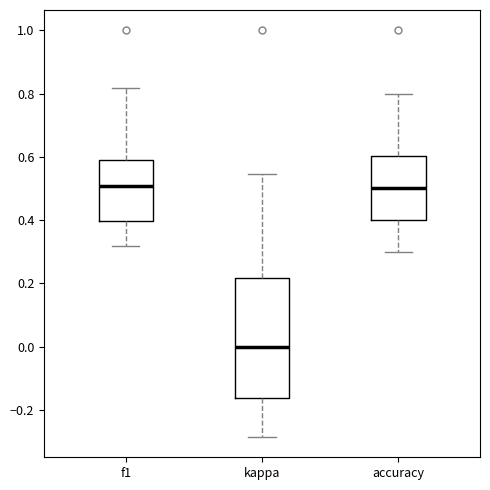

Which box is the tallest, from its lower edge to its upper edge?

kappa